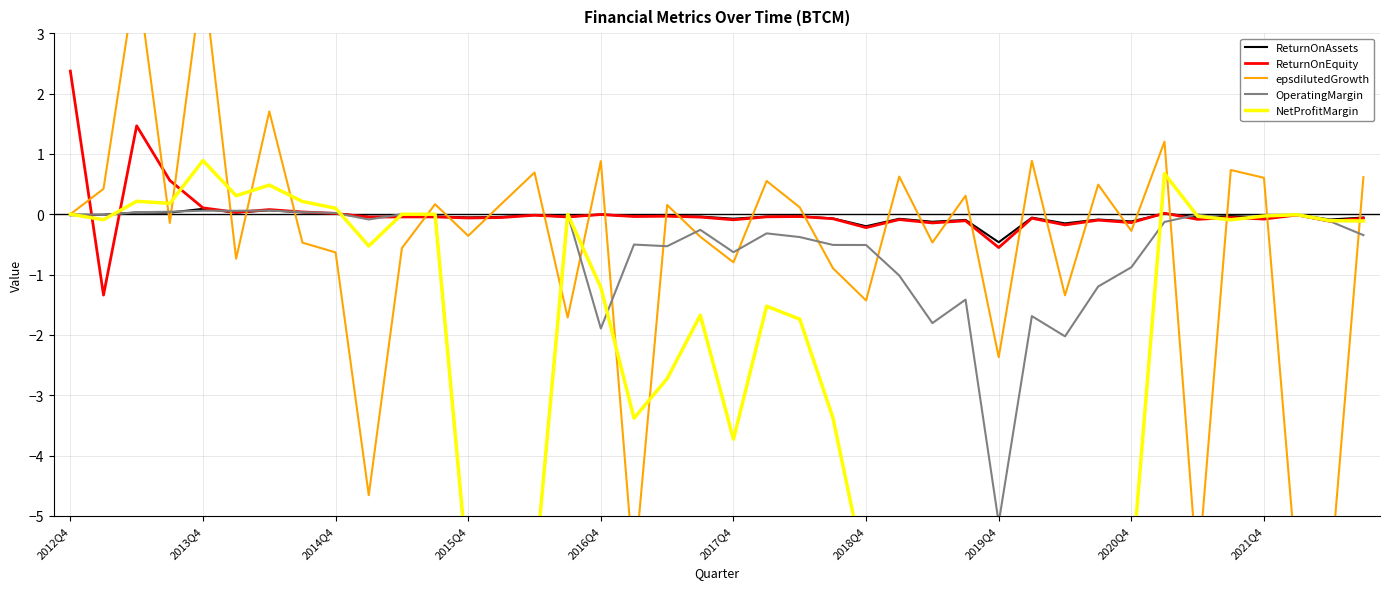

At which label does ReturnOnEquity reach its peak?

2012Q4